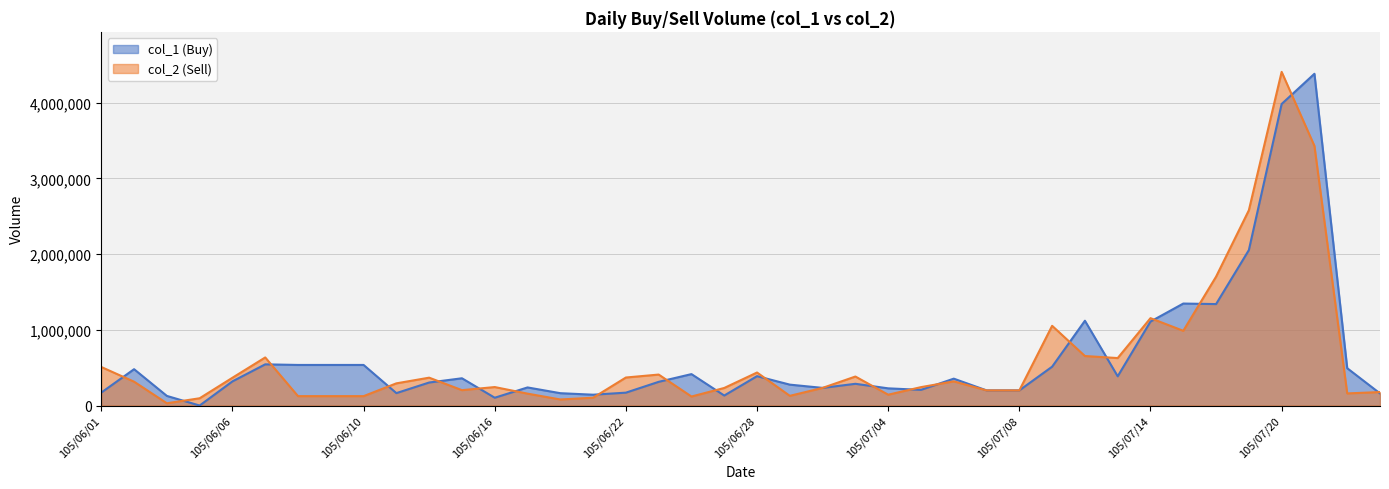

What are all the series names shown in the legend?

col_1, col_2